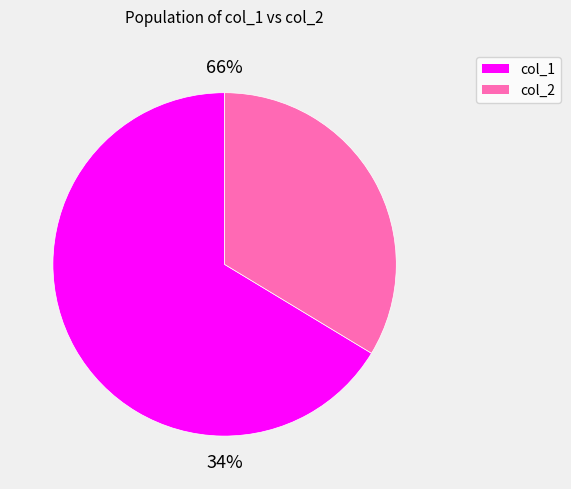

Does 6 represent more than half of the total?

No